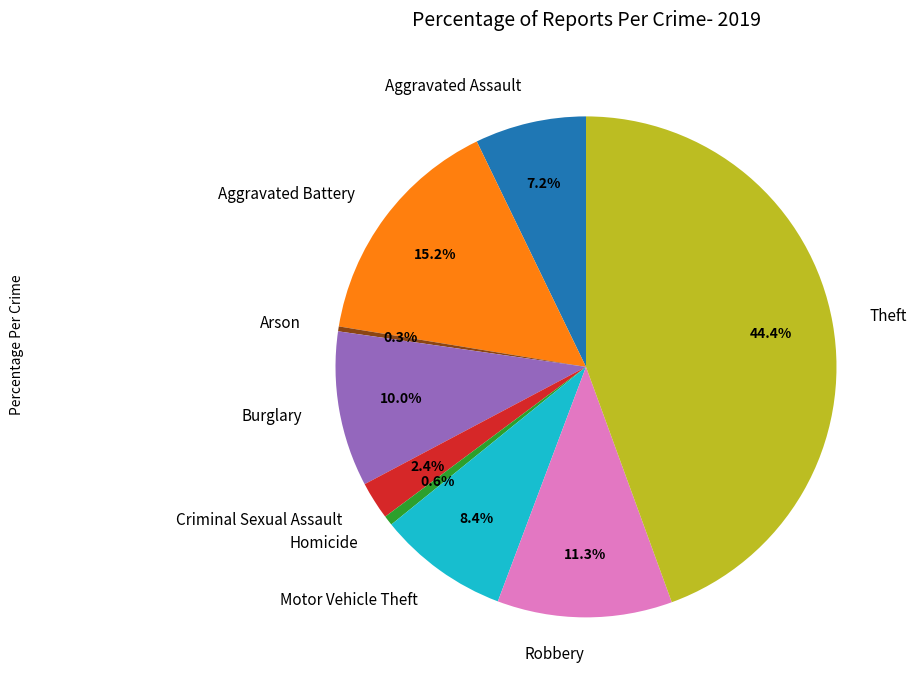

Is there any slice that represents more than half of the pie?

No